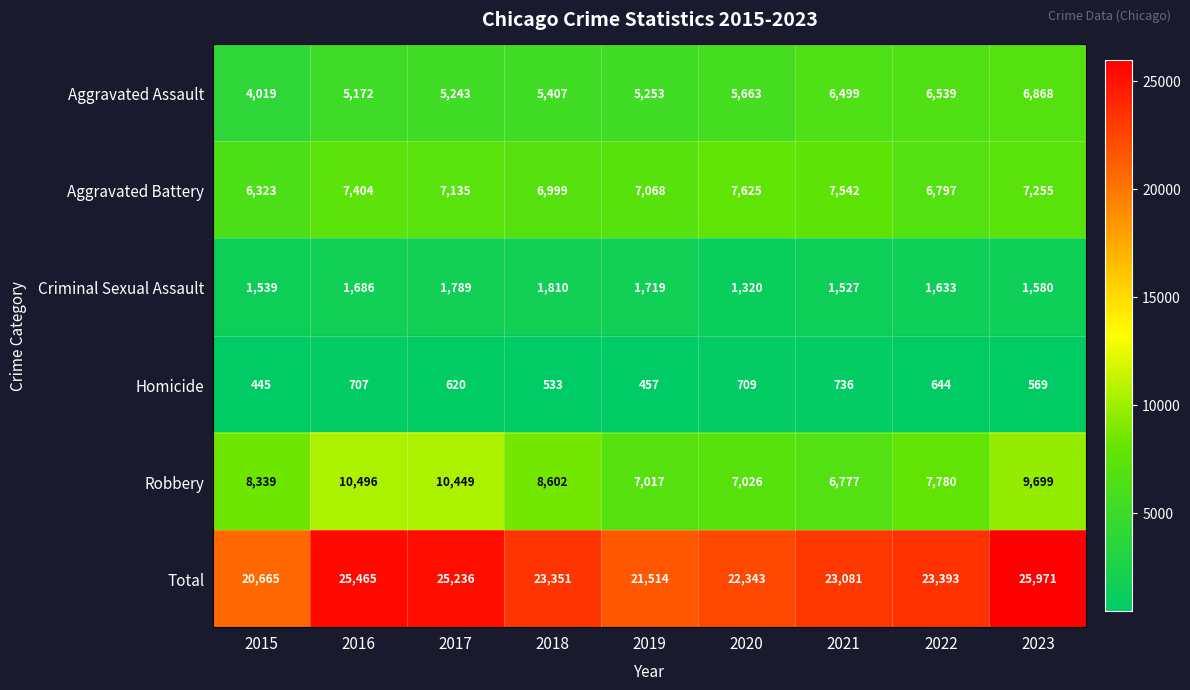

At how many categories does at least one series exceed 10350?

9